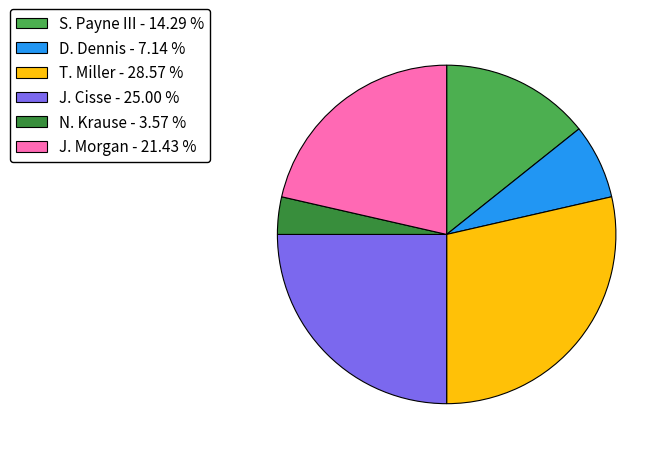

Rank the categories by value from highest to lowest.

T. Miller - 28.57 %, J. Cisse - 25.00 %, J. Morgan - 21.43 %, S. Payne III - 14.29 %, D. Dennis - 7.14 %, N. Krause - 3.57 %